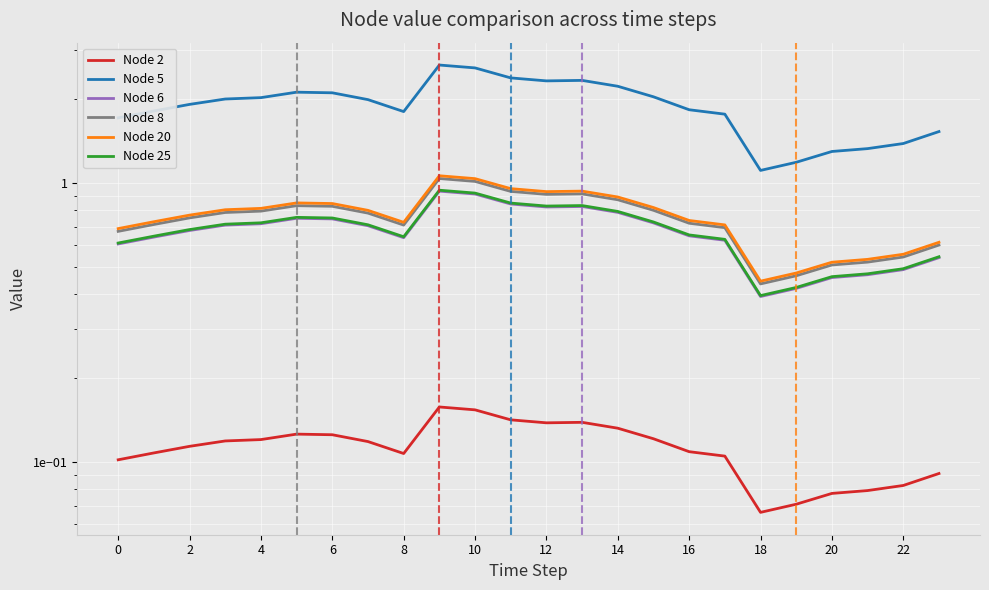

What is the average value of the Node 25 series?

0.7